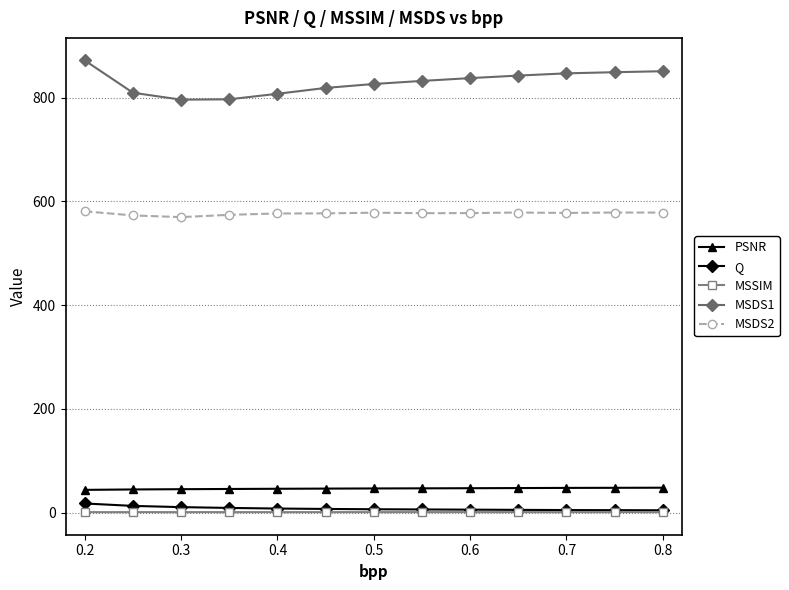

At how many categories does at least one series exceed 533?

13